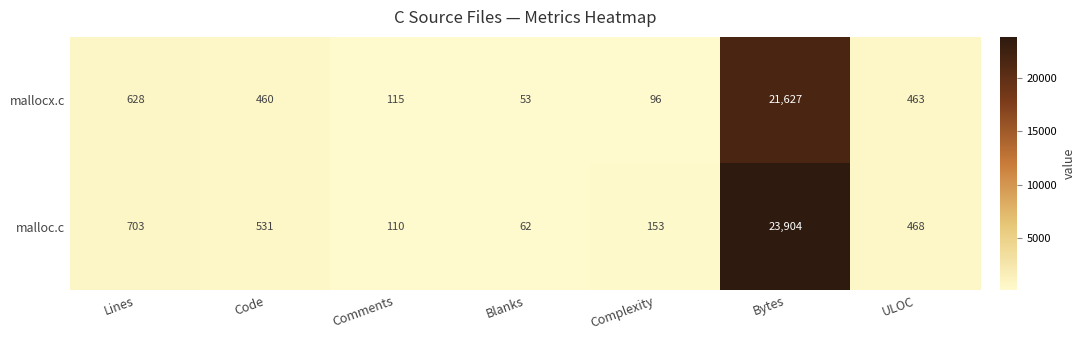

Which series has the largest total across all categories?

malloc.c